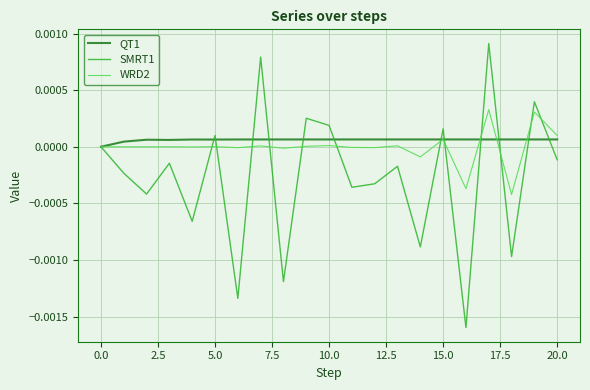

List the series in order of their overall mean, lowest first.

SMRT1, WRD2, QT1